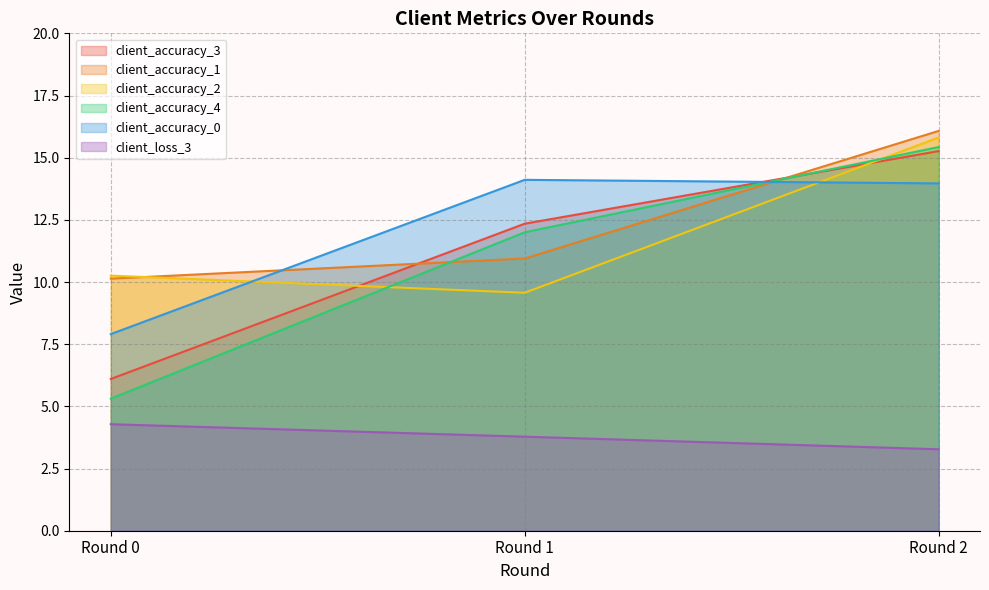

Reading left to right, transcribe all the data shown in this chart.

client_accuracy_3: Round 0=6.1	Round 1=12.3	Round 2=15.3
client_accuracy_1: Round 0=10.1	Round 1=10.9	Round 2=16.1
client_accuracy_2: Round 0=10.3	Round 1=9.6	Round 2=15.8
client_accuracy_4: Round 0=5.3	Round 1=12.0	Round 2=15.4
client_accuracy_0: Round 0=7.9	Round 1=14.1	Round 2=14.0
client_loss_3: Round 0=4.3	Round 1=3.8	Round 2=3.3